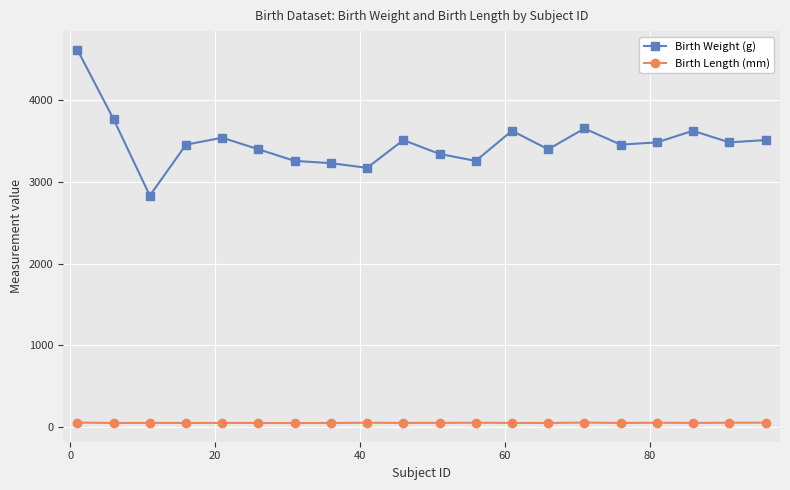

True or false: Birth Length (mm) and Birth Weight (g) intersect in this chart.

False